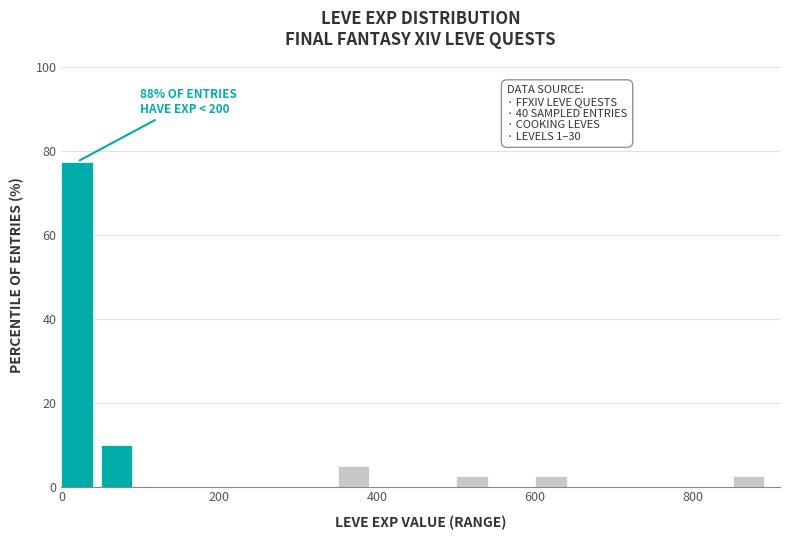

Read against the x-axis, roughly where is the centre of the tallest bar?

20